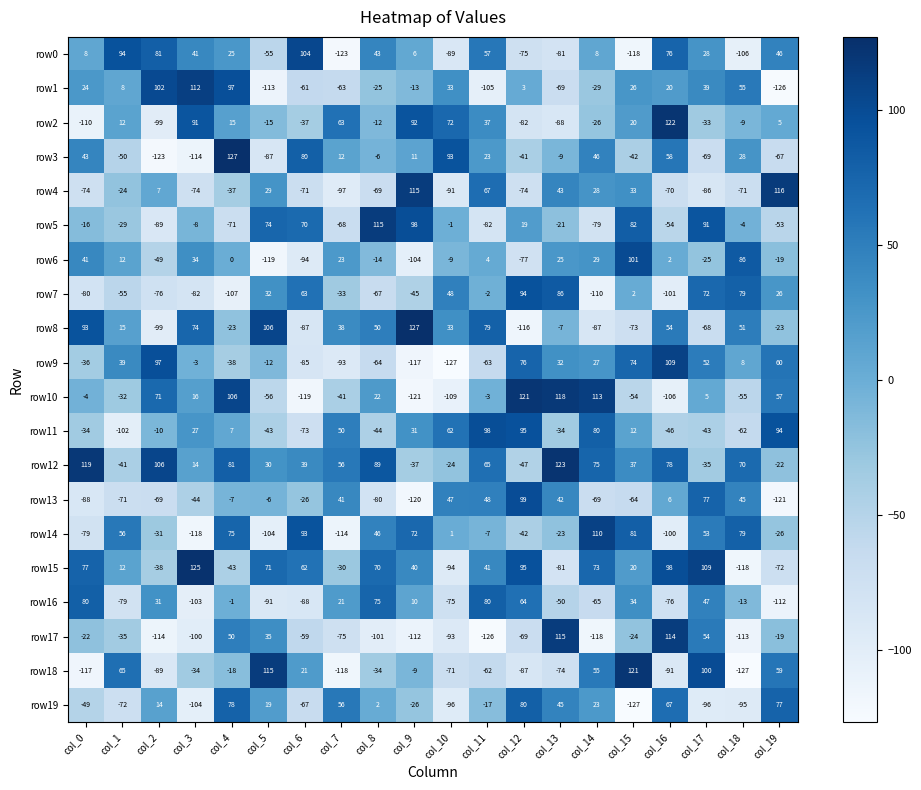

What is the difference between the row11 values at col_19 and col_6?

167